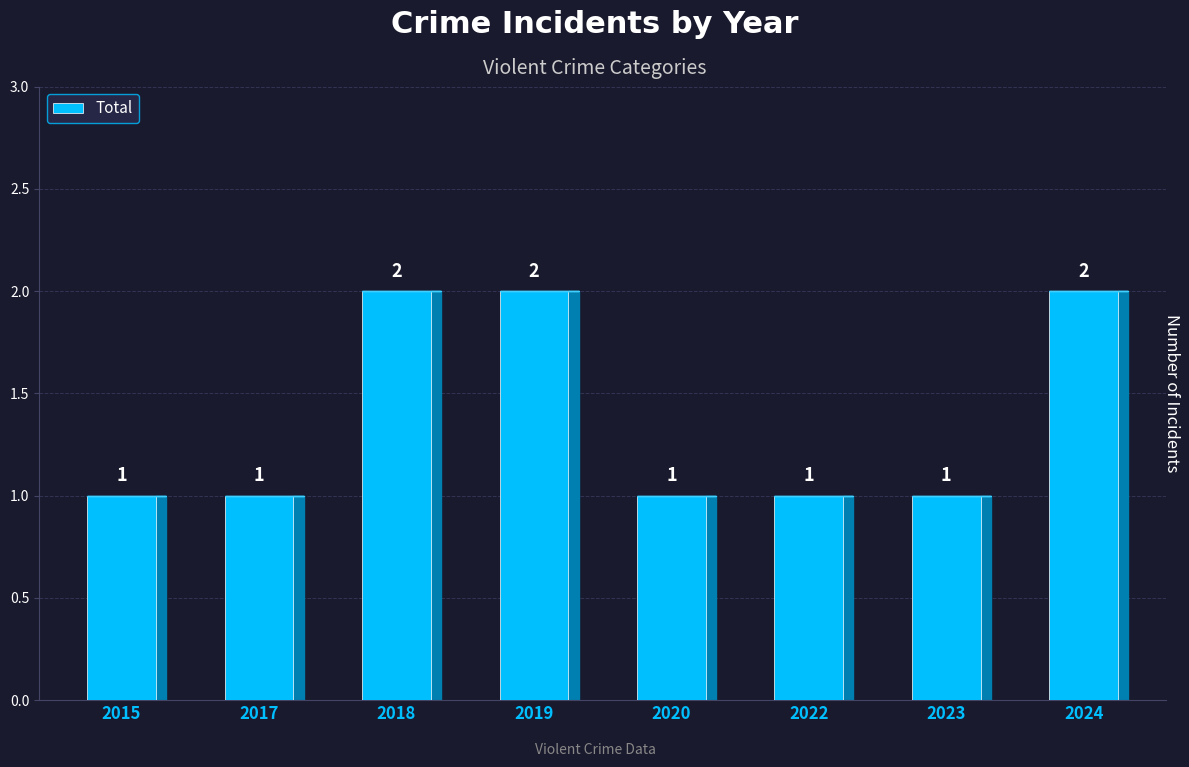

The value at 2020 is 2. True or false?

False